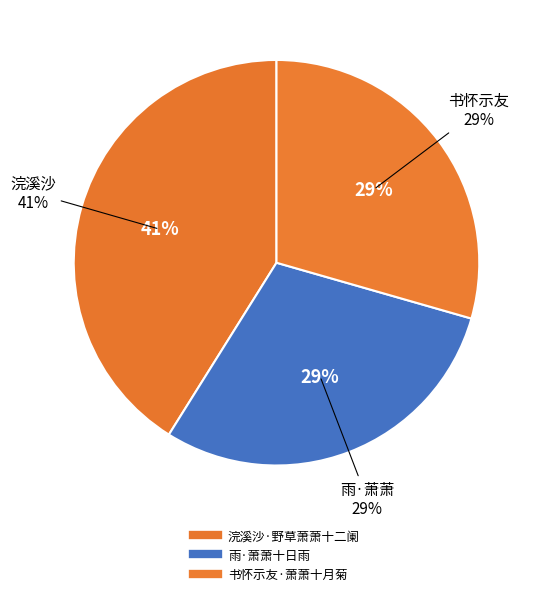

To the nearest percent, what is the combined percentage of 雨·萧萧十日雨 and 书怀示友·萧萧十月菊?

59%